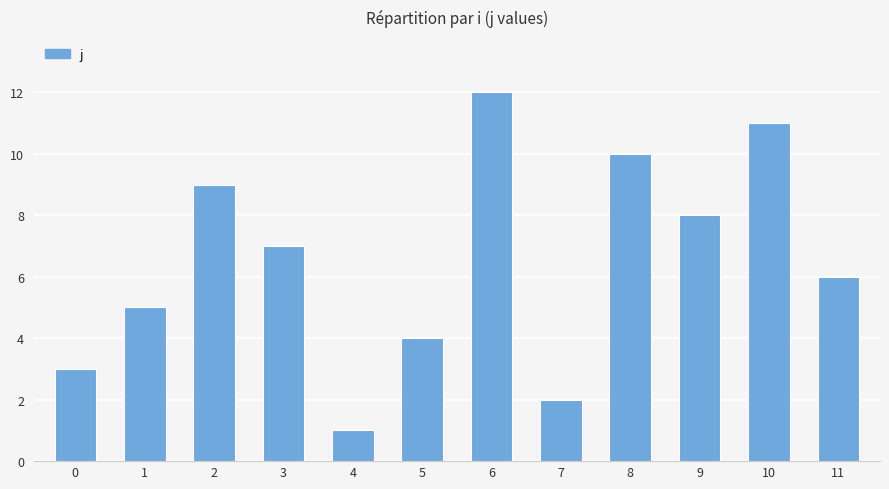

Is it true that the value at 2 is 3?

False